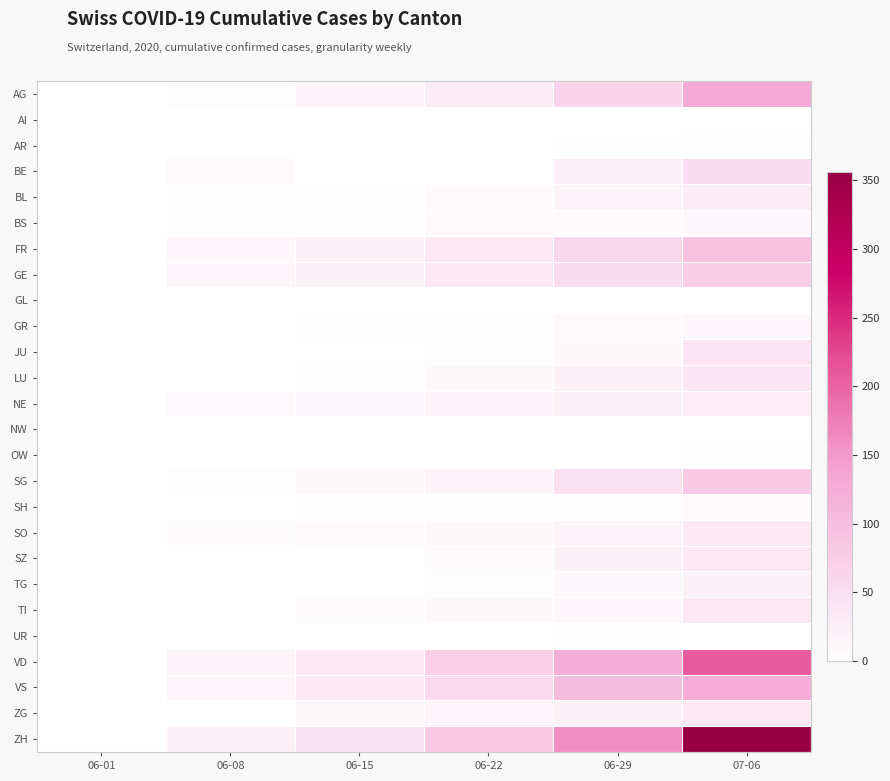

Reading left to right, extract all data points from this chart.

AG: 06-01=0	06-08=5	06-15=17	06-22=28	06-29=65	07-06=132
AI: 06-01=0	06-08=0	06-15=0	06-22=0	06-29=0	07-06=0
AR: 06-01=0	06-08=0	06-15=0	06-22=0	06-29=2	07-06=4
BE: 06-01=0	06-08=8	06-15=0	06-22=0	06-29=25	07-06=52
BL: 06-01=1	06-08=3	06-15=4	06-22=7	06-29=17	07-06=29
BS: 06-01=0	06-08=4	06-15=5	06-22=7	06-29=7	07-06=12
FR: 06-01=0	06-08=13	06-15=22	06-22=32	06-29=61	07-06=94
GE: 06-01=1	06-08=14	06-15=22	06-22=32	06-29=52	07-06=76
GL: 06-01=0	06-08=0	06-15=0	06-22=0	06-29=1	07-06=1
GR: 06-01=0	06-08=1	06-15=2	06-22=3	06-29=8	07-06=13
JU: 06-01=0	06-08=0	06-15=1	06-22=3	06-29=11	07-06=39
LU: 06-01=0	06-08=1	06-15=3	06-22=10	06-29=23	07-06=37
NE: 06-01=0	06-08=9	06-15=12	06-22=18	06-29=21	07-06=27
NW: 06-01=0	06-08=0	06-15=0	06-22=0	06-29=0	07-06=0
OW: 06-01=0	06-08=0	06-15=0	06-22=0	06-29=1	07-06=2
SG: 06-01=0	06-08=4	06-15=11	06-22=16	06-29=46	07-06=83
SH: 06-01=0	06-08=1	06-15=3	06-22=3	06-29=5	07-06=7
SO: 06-01=0	06-08=6	06-15=8	06-22=11	06-29=16	07-06=32
SZ: 06-01=0	06-08=0	06-15=1	06-22=6	06-29=21	07-06=35
TG: 06-01=0	06-08=1	06-15=1	06-22=3	06-29=12	07-06=21
TI: 06-01=0	06-08=1	06-15=6	06-22=11	06-29=13	07-06=36
UR: 06-01=0	06-08=0	06-15=0	06-22=0	06-29=2	07-06=0
VD: 06-01=0	06-08=16	06-15=35	06-22=71	06-29=121	07-06=208
VS: 06-01=1	06-08=14	06-15=32	06-22=56	06-29=101	07-06=123
ZG: 06-01=0	06-08=1	06-15=11	06-22=14	06-29=21	07-06=36
ZH: 06-01=0	06-08=23	06-15=45	06-22=83	06-29=161	07-06=356